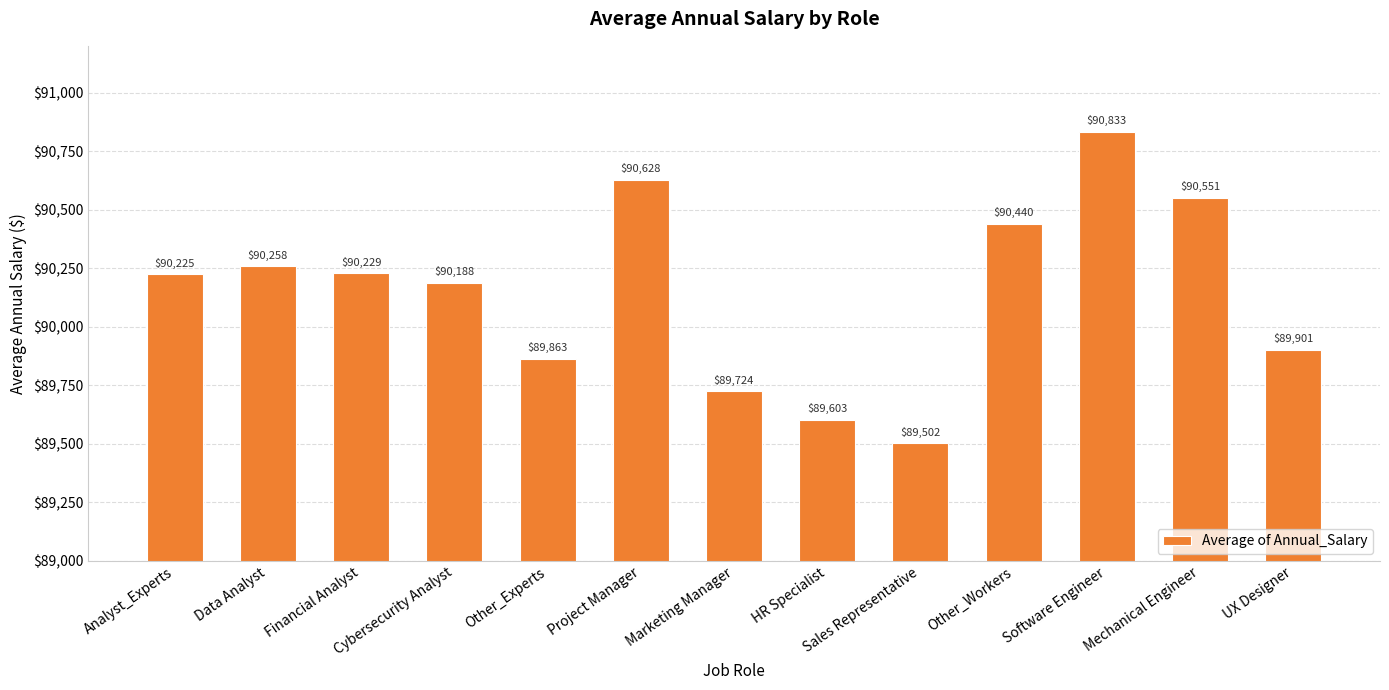

What is the smallest value displayed?

89501.9